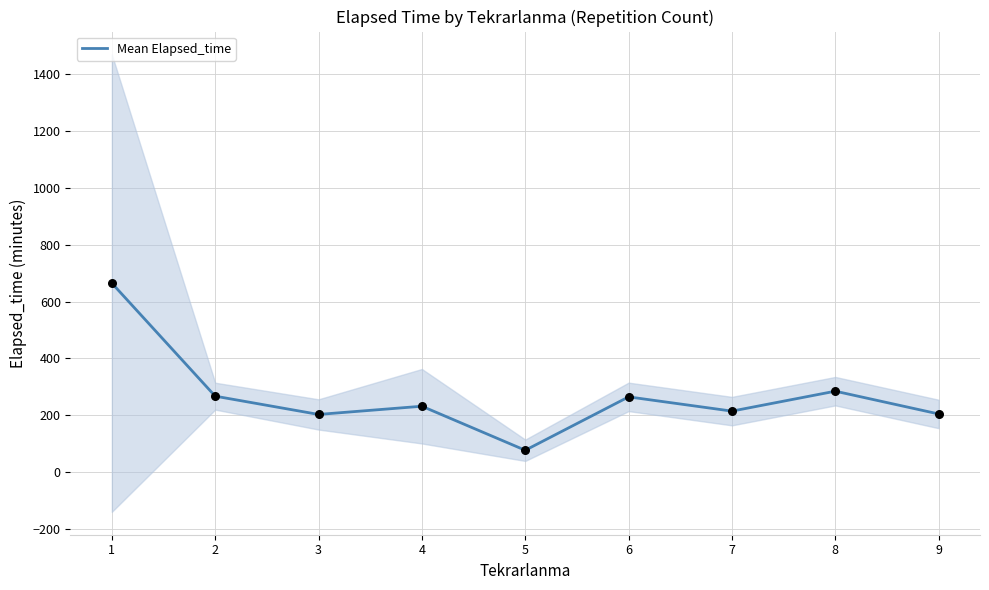

Approximately how many times larger is the value at 4 compared to 1?

0.3